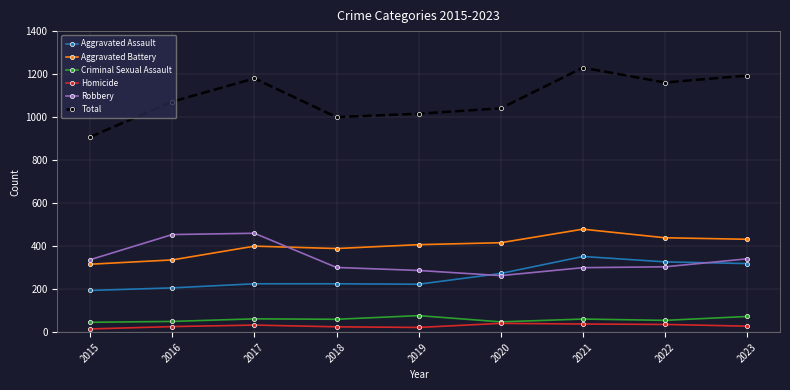

How many categories are shown in the chart?

9